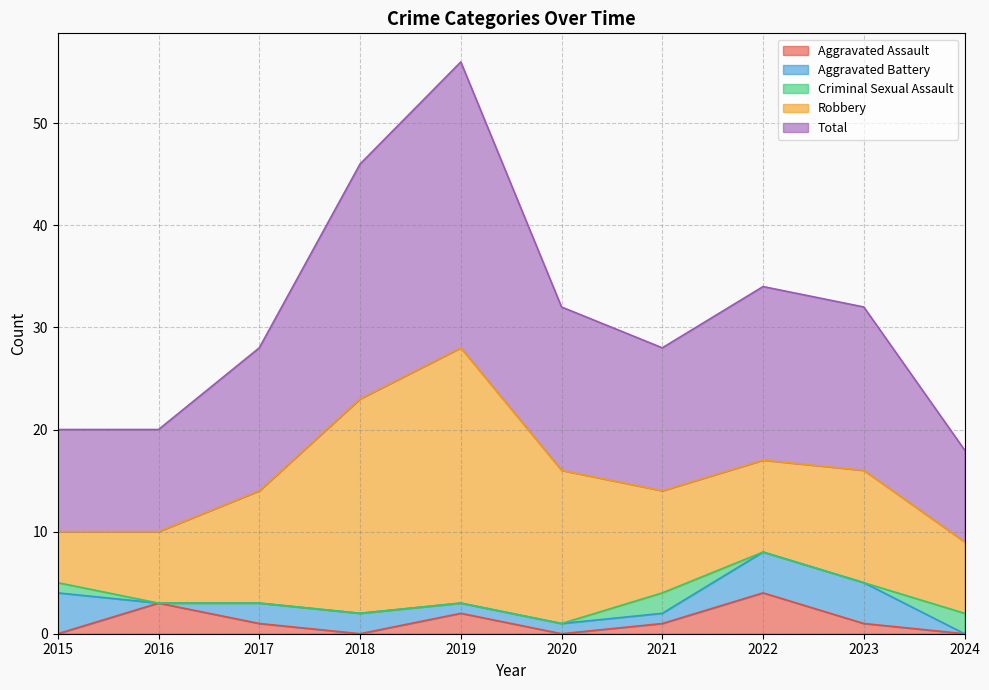

Which category has the lowest value in the Total series?

2024